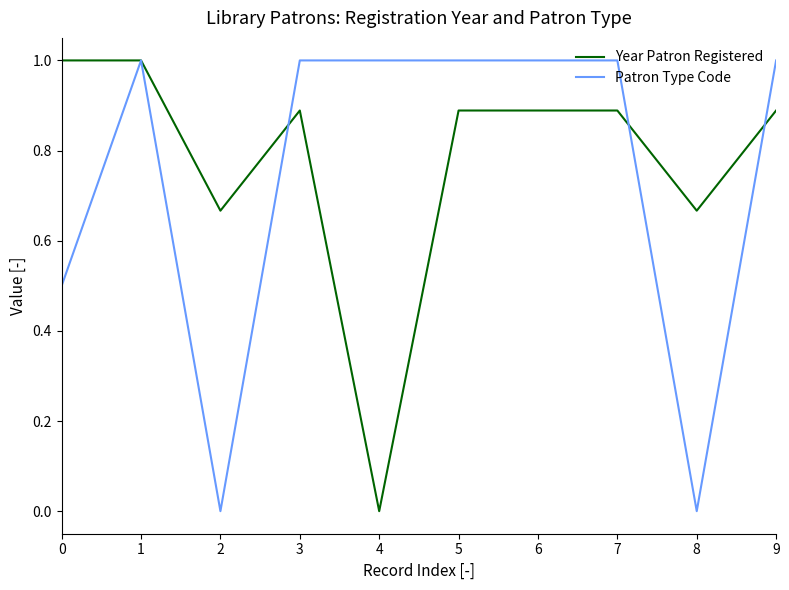

The Year Patron Registered series shows 1.5 at 5. True or false?

False